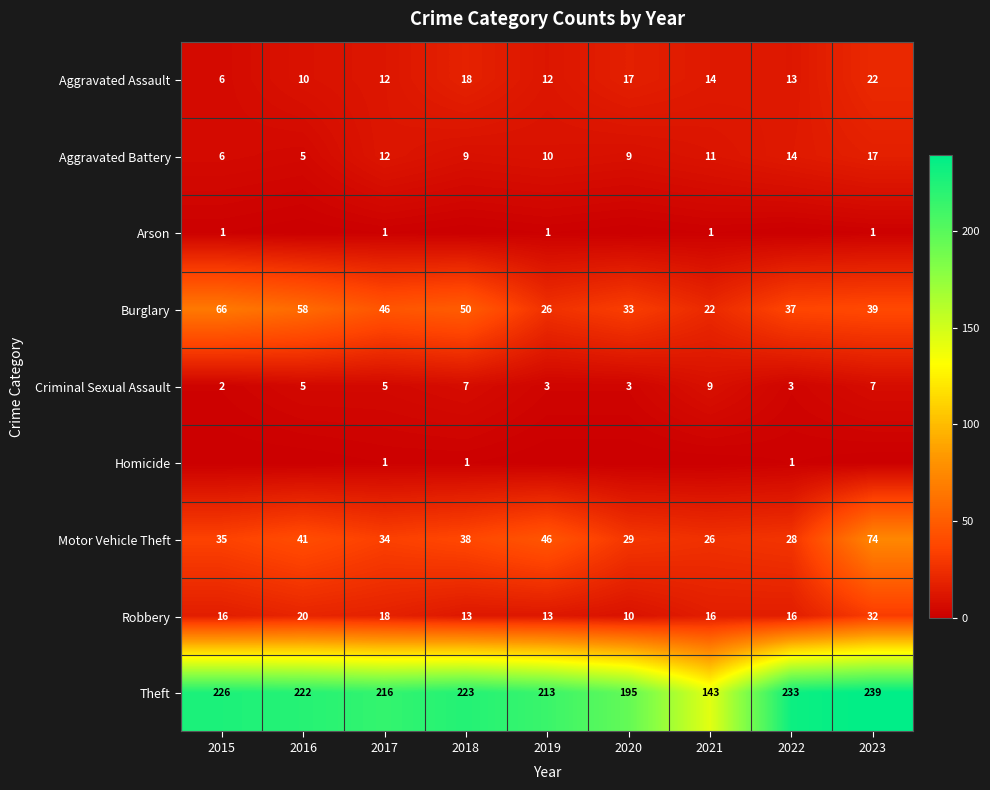

Read the Robbery value at 2020, to the nearest 10.

10